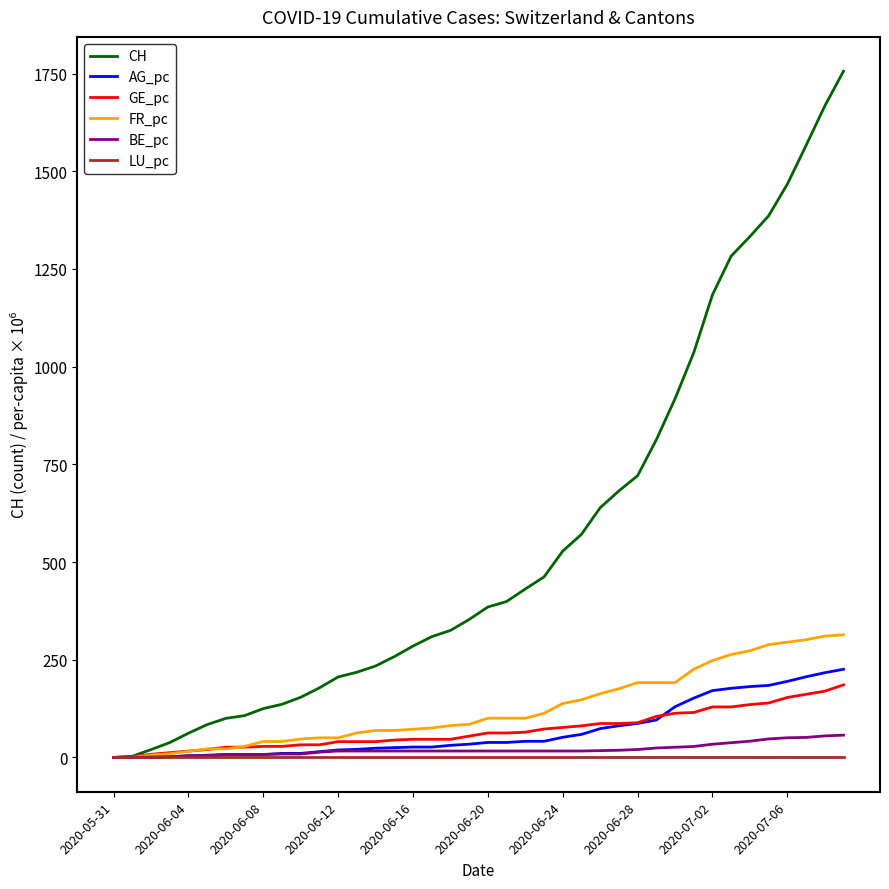

What is the difference between the maximum and second lowest values in the GE_pc series?

183.7